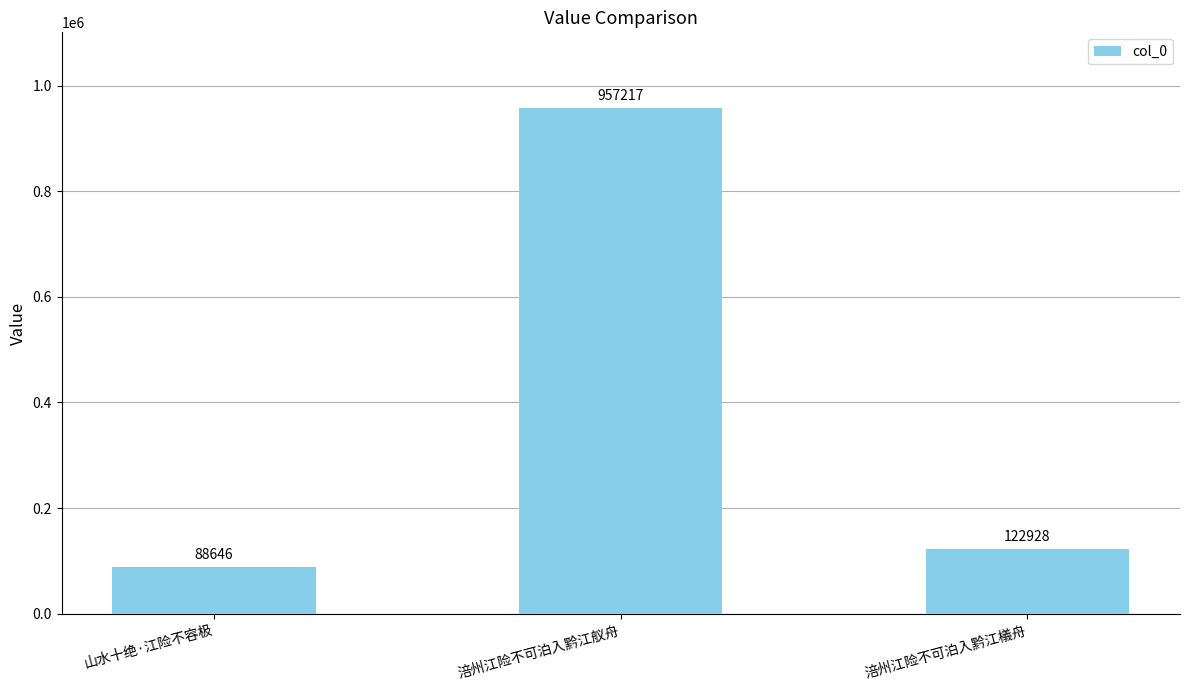

What is the sum of the values at 涪州江险不可泊入黔江舣舟 and 涪州江险不可泊入黔江檥舟?

1080145